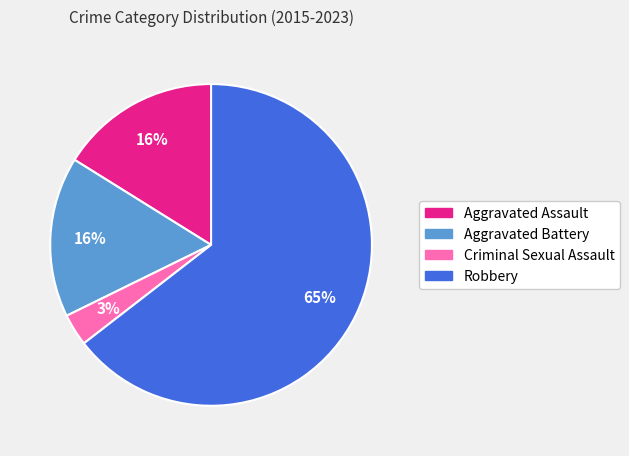

Does Criminal Sexual Assault account for over 50% of the chart?

No